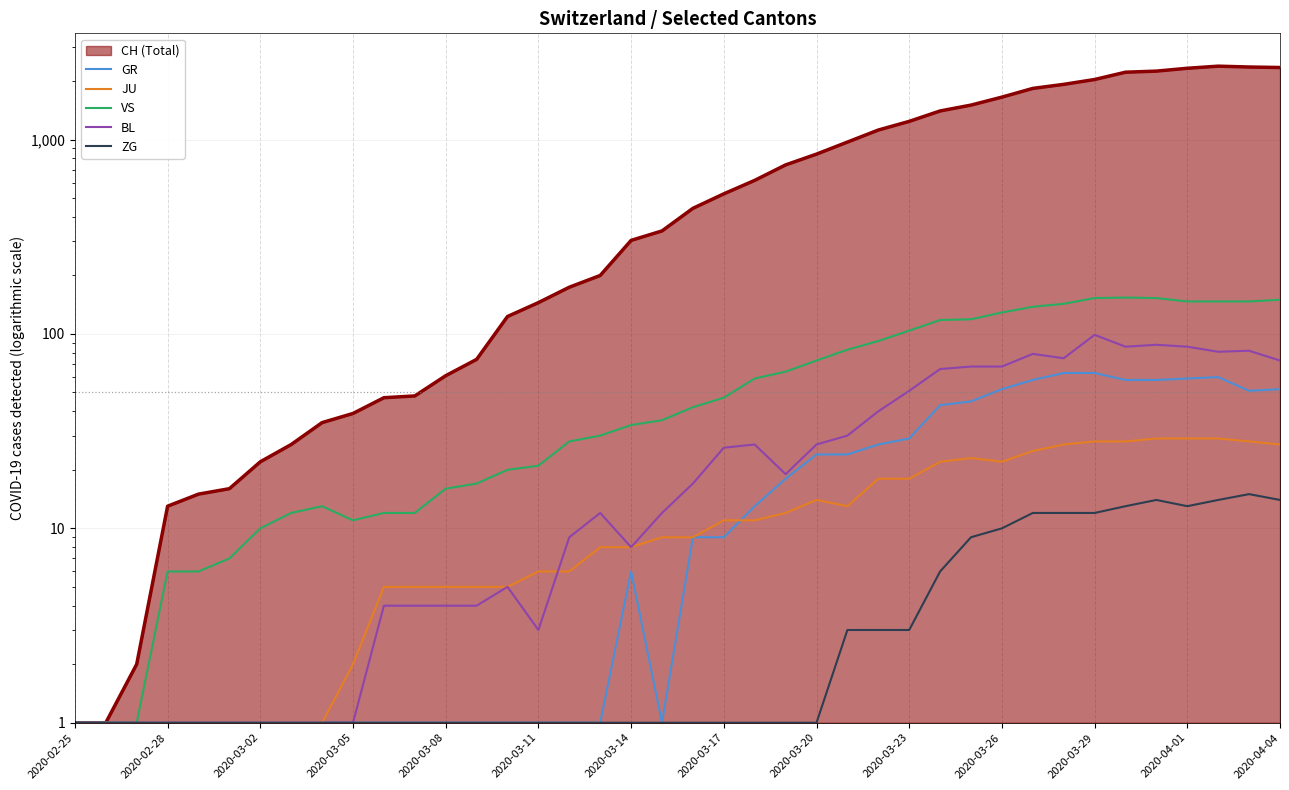

Rank the series at 2020-04-04 from lowest to highest value.

ZG, JU, GR, BL, VS